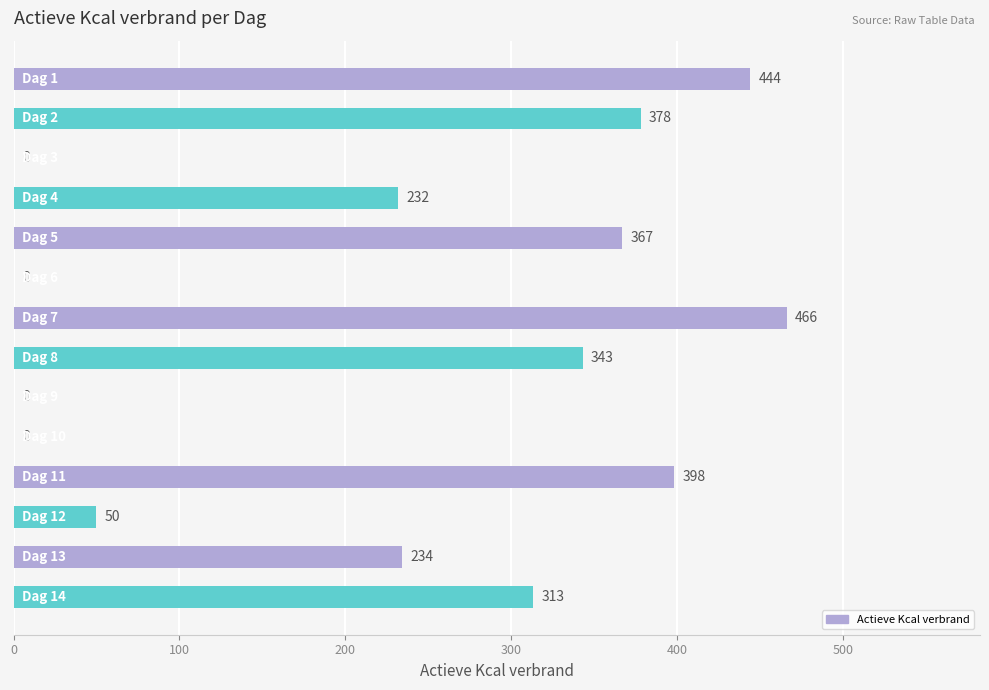

What is the maximum value shown in the chart?

466